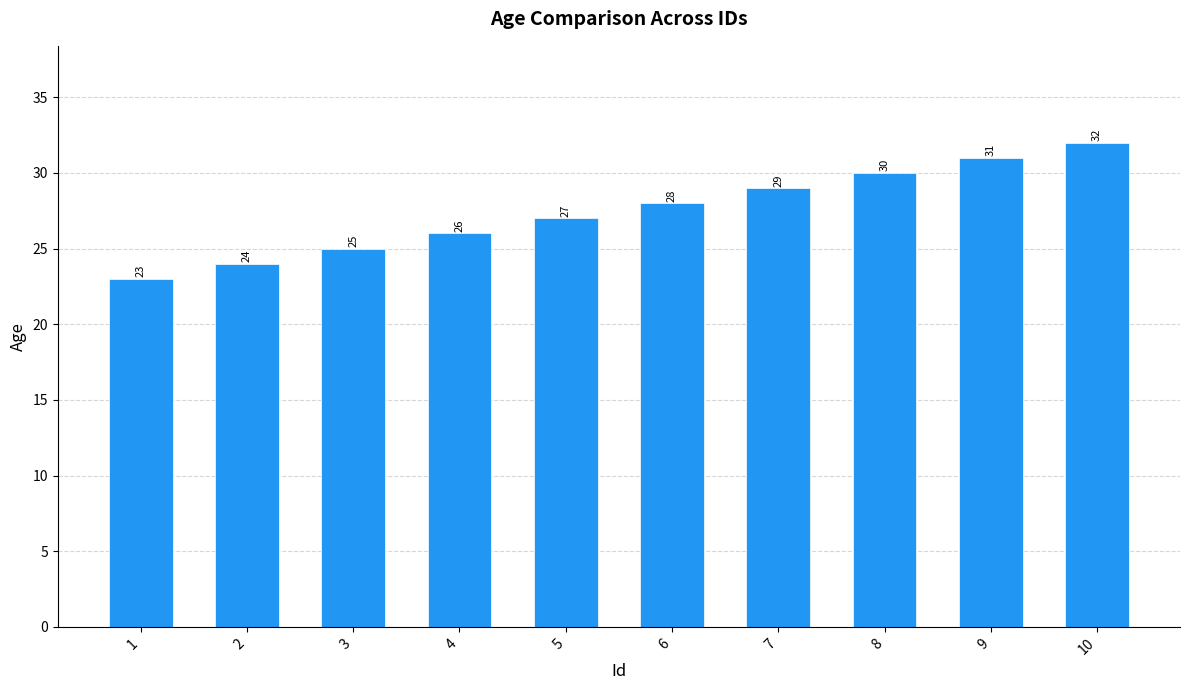

List the labels in order of value, largest first.

10, 9, 8, 7, 6, 5, 4, 3, 2, 1